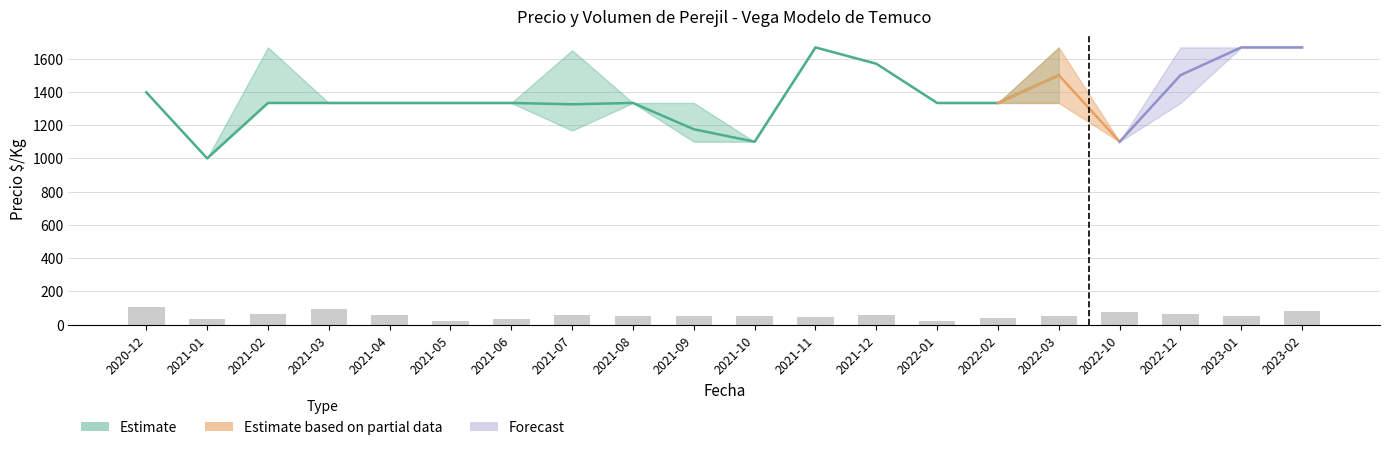

Which category has the lowest value across all series?

2021-05